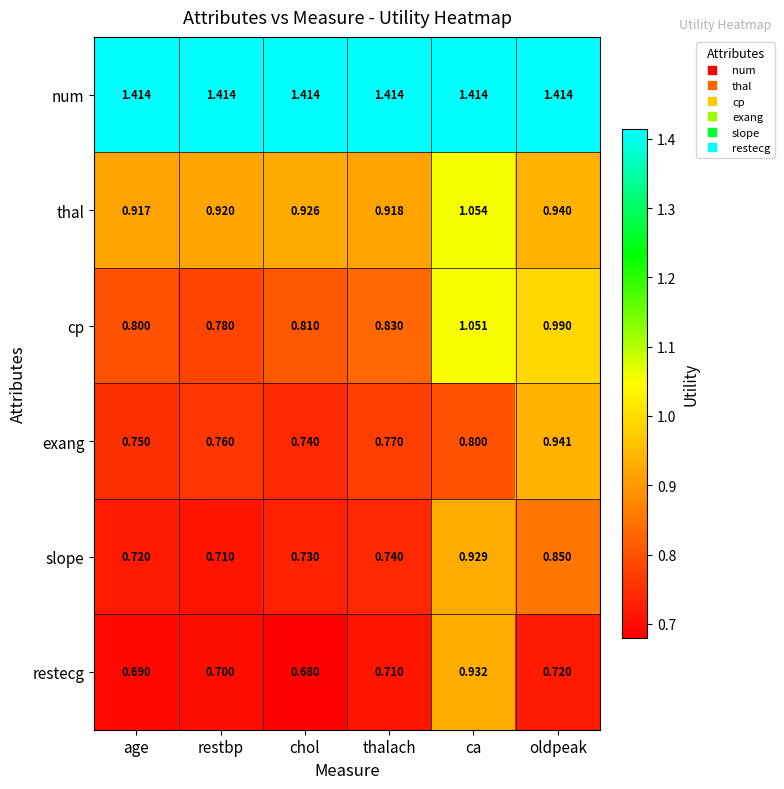

Which category has the highest value in the thal series?

ca